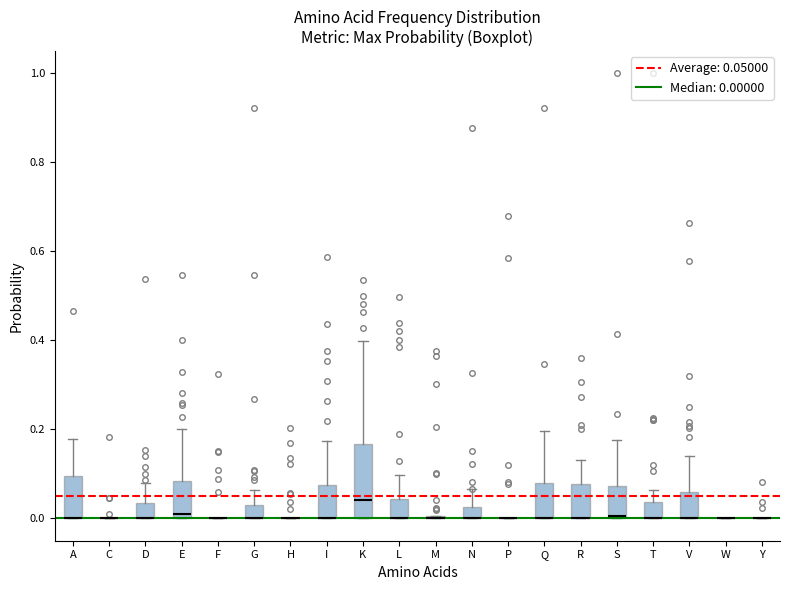

Which box is the tallest, from its lower edge to its upper edge?

K